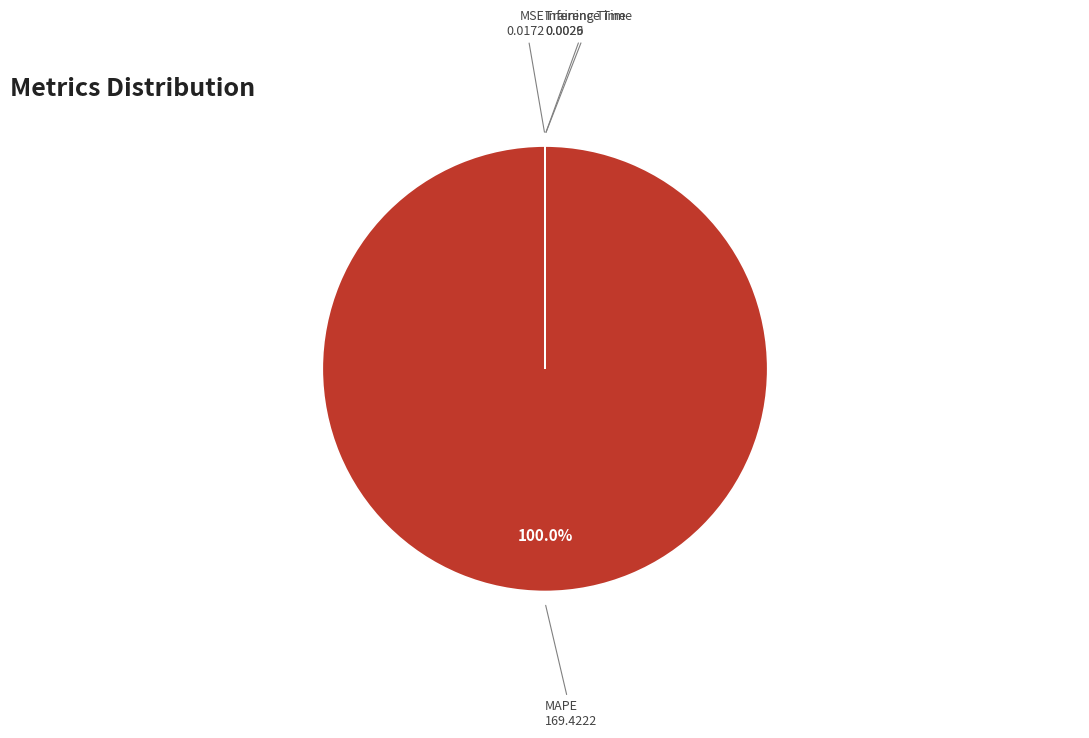

Does MAPE represent more than half of the total?

Yes